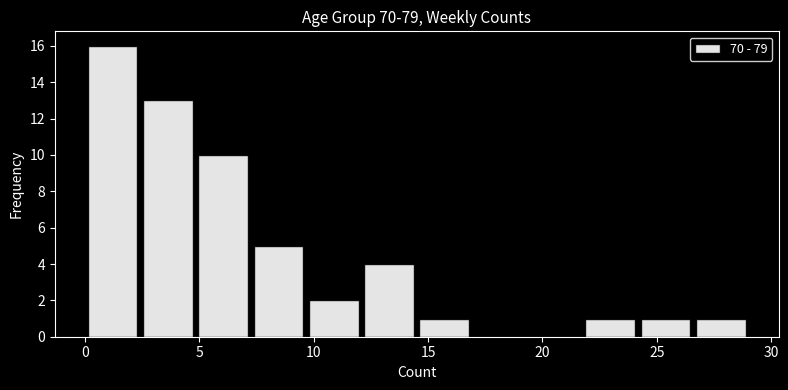

Reading left to right, transcribe this chart: for each bar, give the range it covers on the x-axis and its height. Neither the bar edges nor the heights are printed on the chart, so give them approximately, as read against the axes.

0.0 to 2.5: 16
2.5 to 5.0: 13
5.0 to 7.5: 10
7.5 to 9.5: 5
9.5 to 12.0: 2
12.0 to 14.5: 4
14.5 to 17.0: 1
17.0 to 19.5: 0
19.5 to 22.0: 0
22.0 to 24.0: 1
24.0 to 26.5: 1
26.5 to 29.0: 1